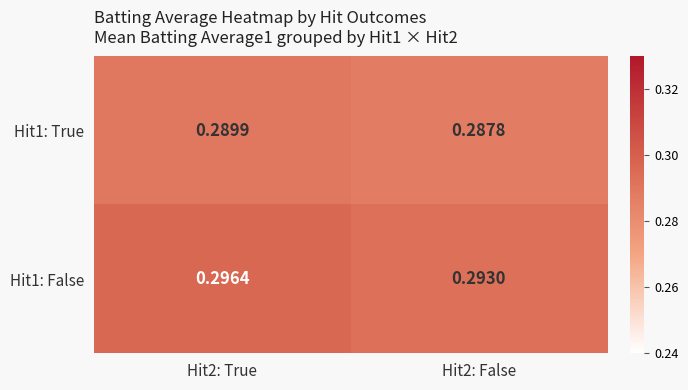

Count the number of data series in this chart.

2